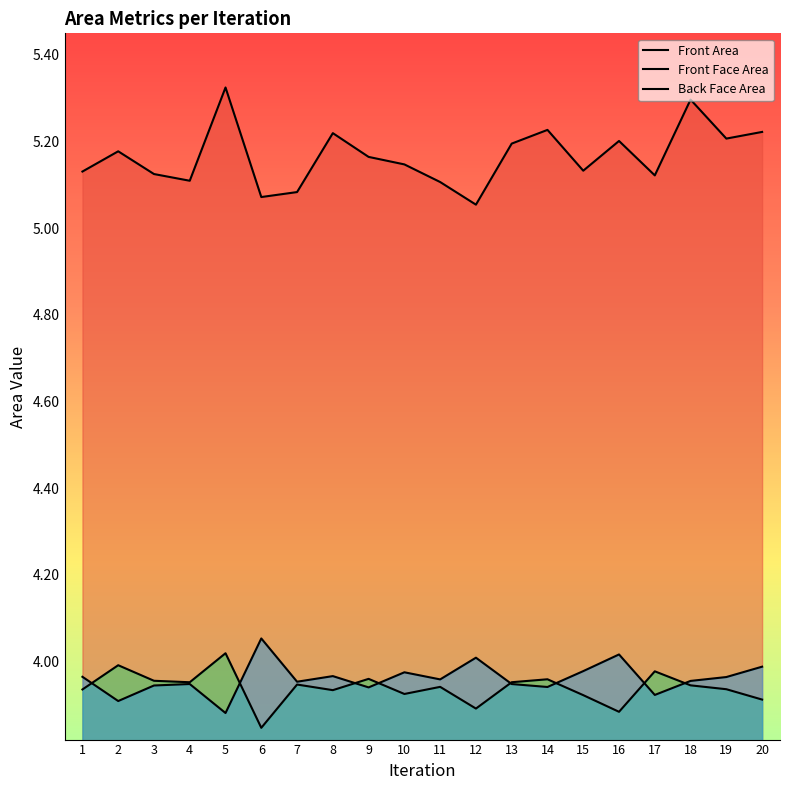

What are all the series names shown in the legend?

Front Area, Front Face Area, Back Face Area